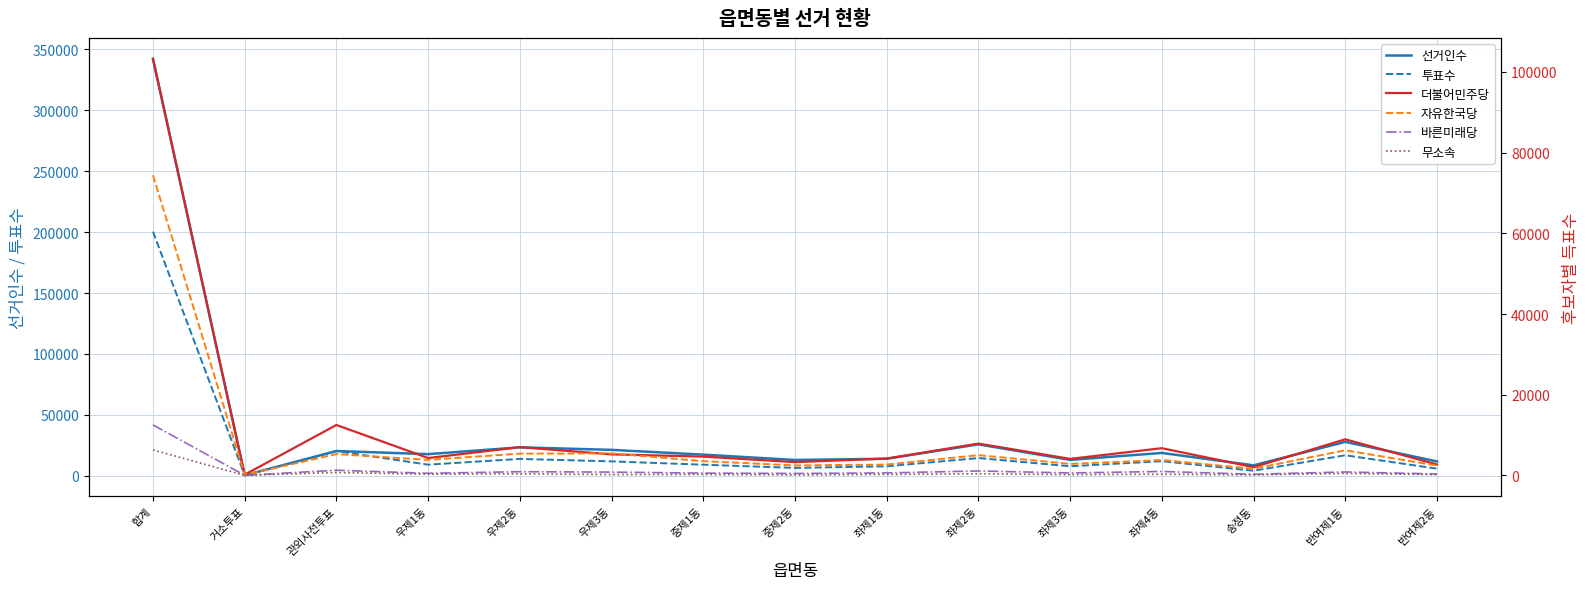

How many interior local peaks does the 더불어민주당 series have?

5